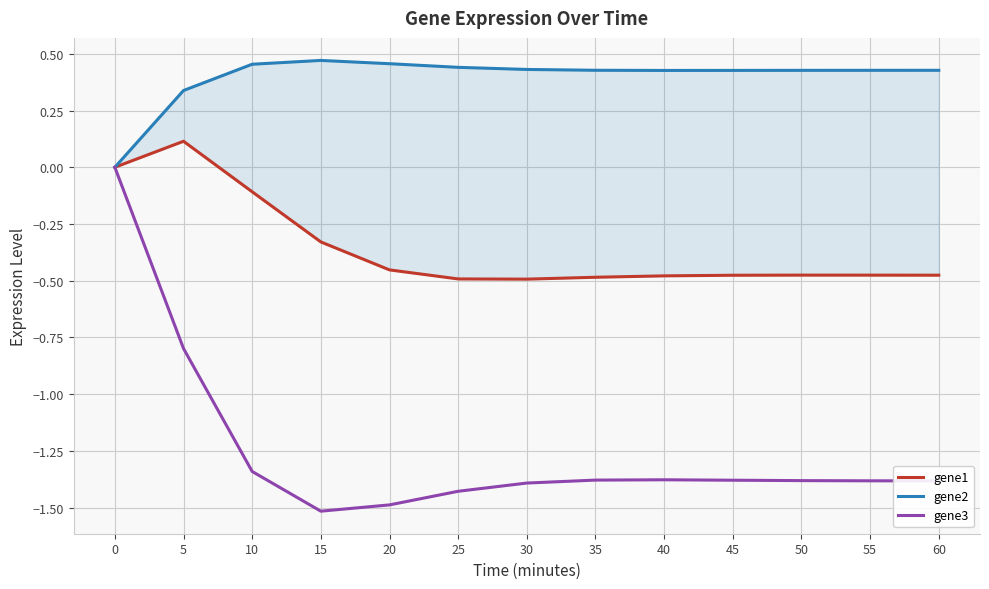

How many lines are shown in the chart?

3